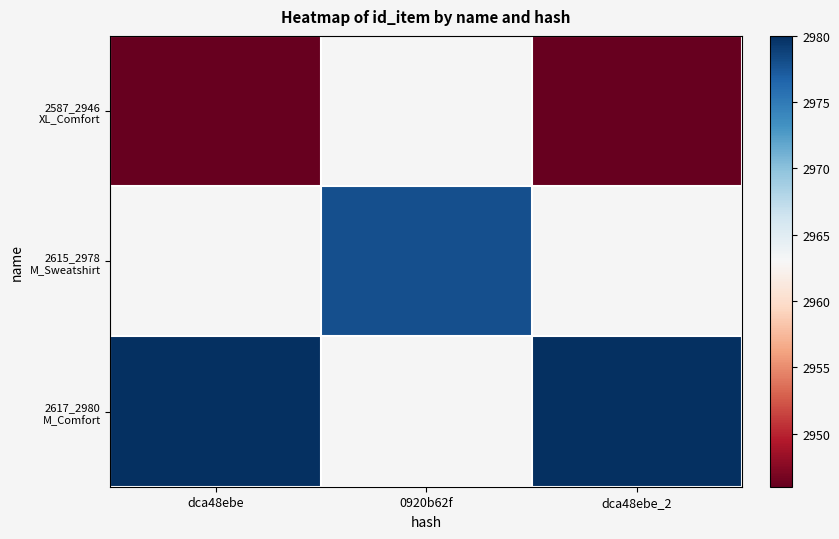

What is the maximum value shown in the chart?

2980.0